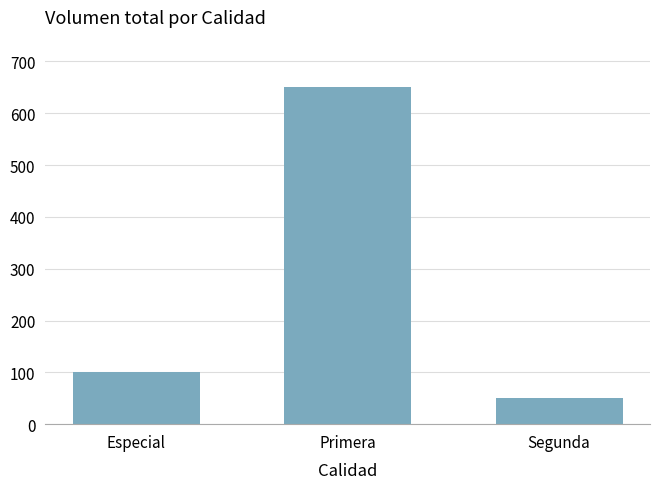

Rank the categories by value from highest to lowest.

Primera, Especial, Segunda